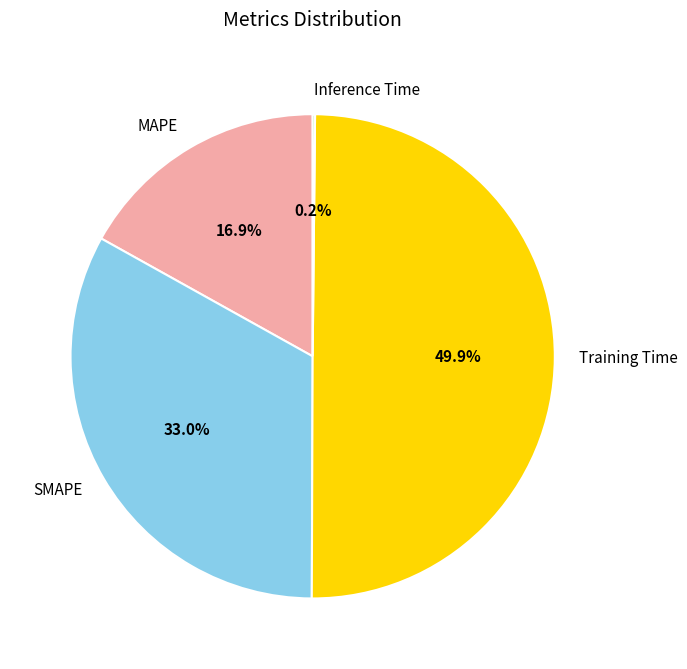

How much of the chart is everything except SMAPE?

67.0%